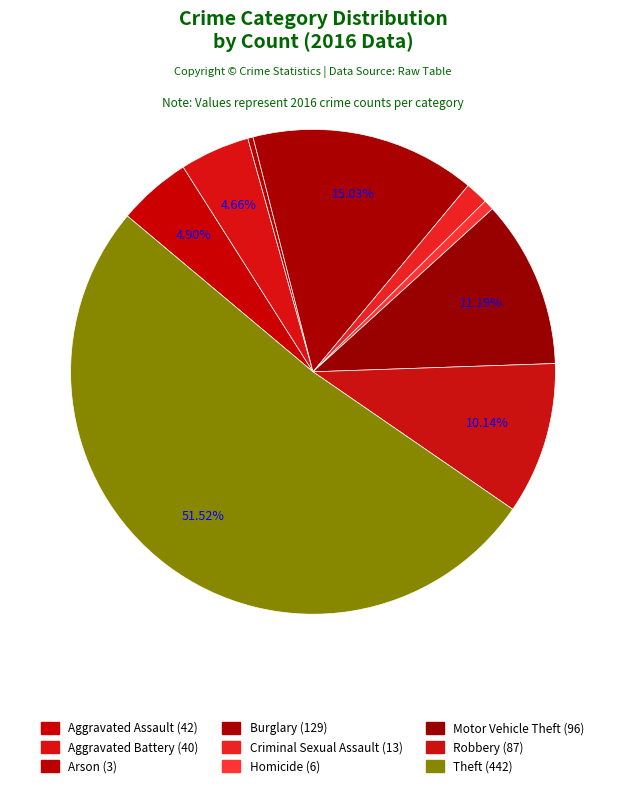

The Robbery slice represents 17% of the pie. True or false?

False